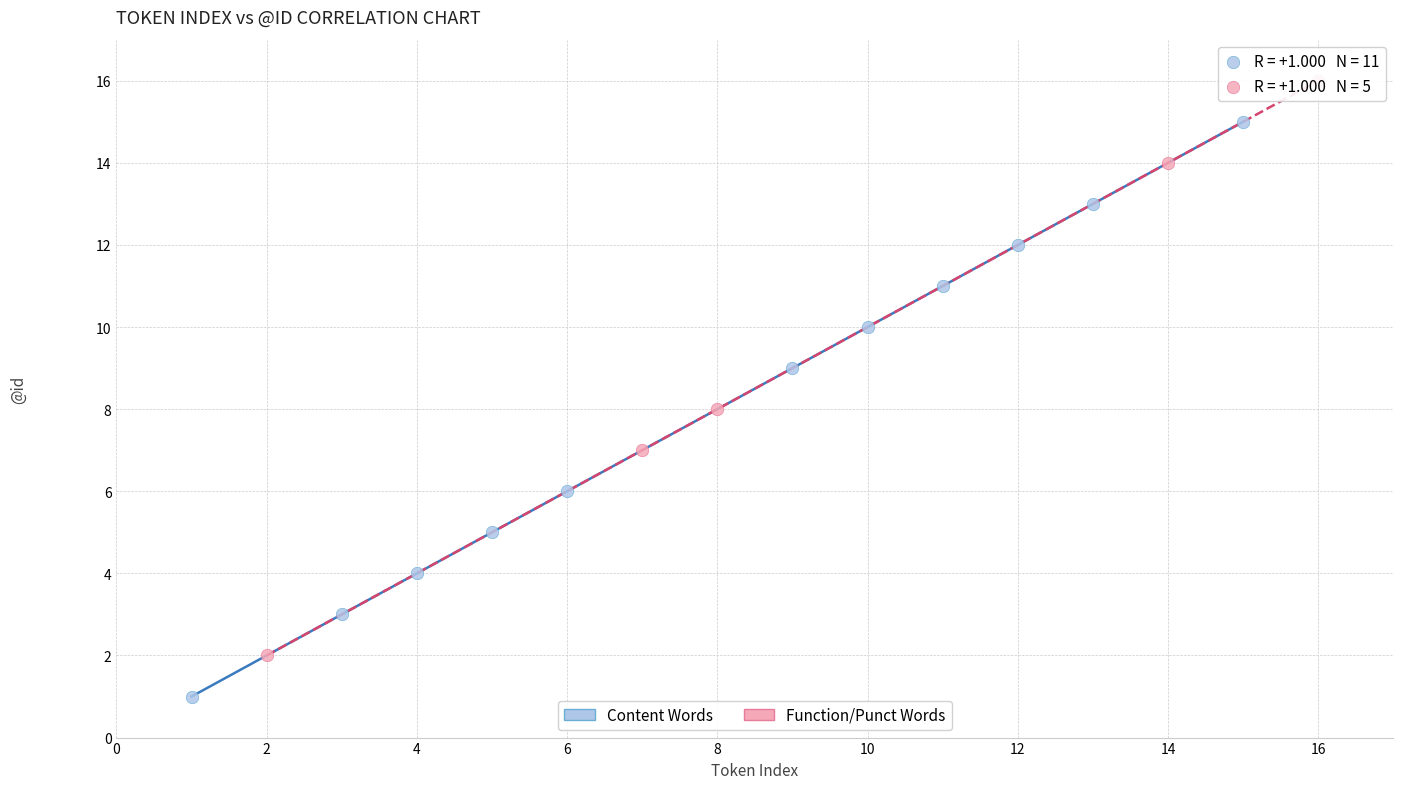

Which series contains the highest Y value?

Function/Punct Words